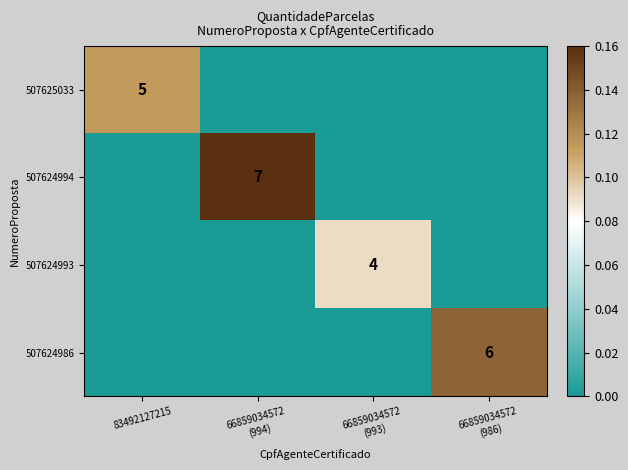

True or false: 507625033 has a value of 5 at 83492127215.

True